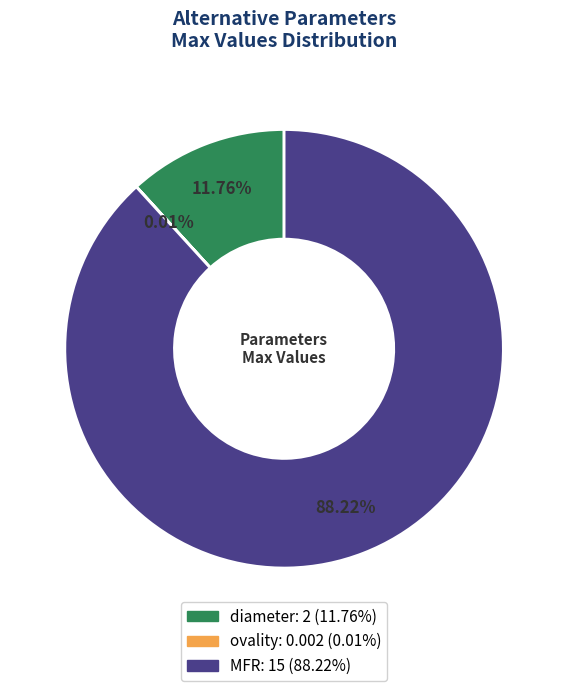

Which has a higher value, diameter or MFR?

MFR